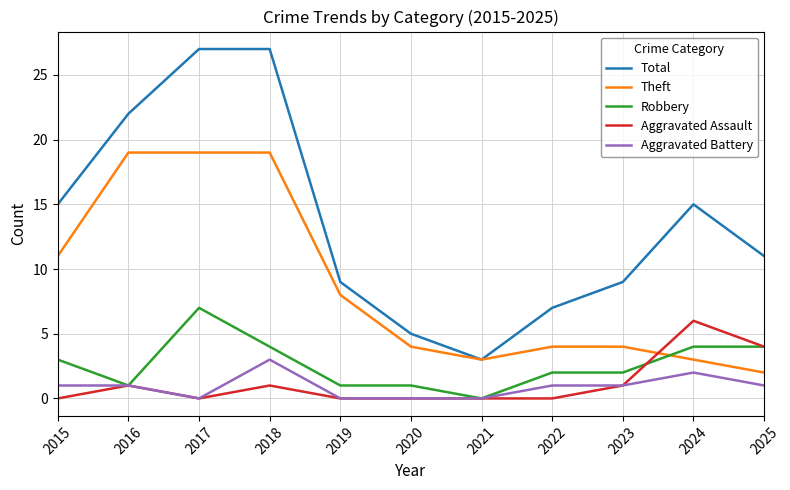

What is the highest value of the Total series?

27